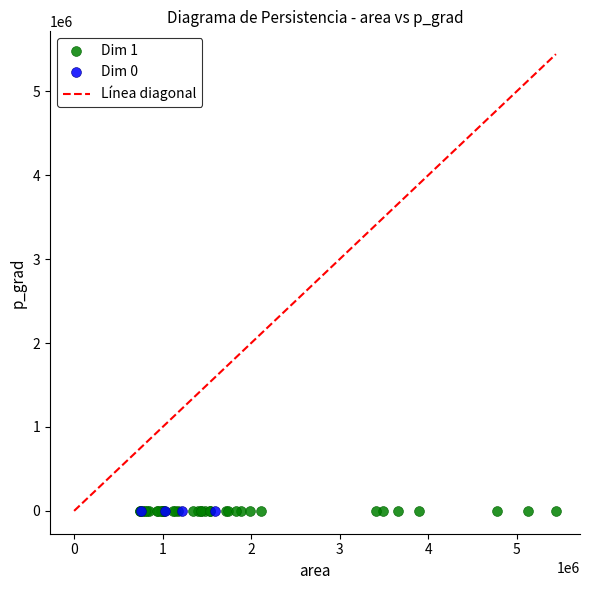

Which series has the largest Y range (max minus min)?

Dim 1